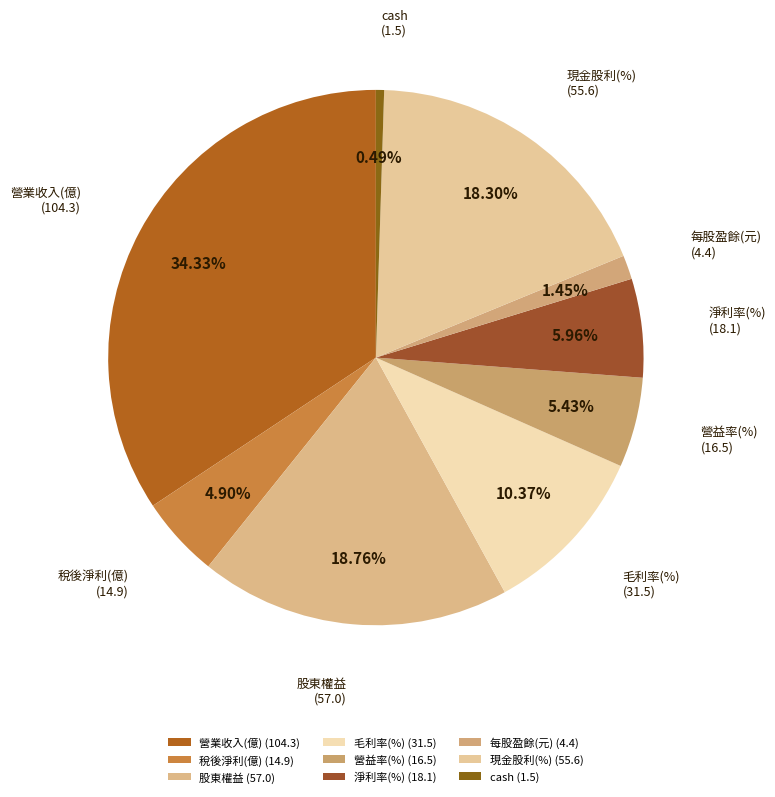

Count the number of slices in the pie.

9